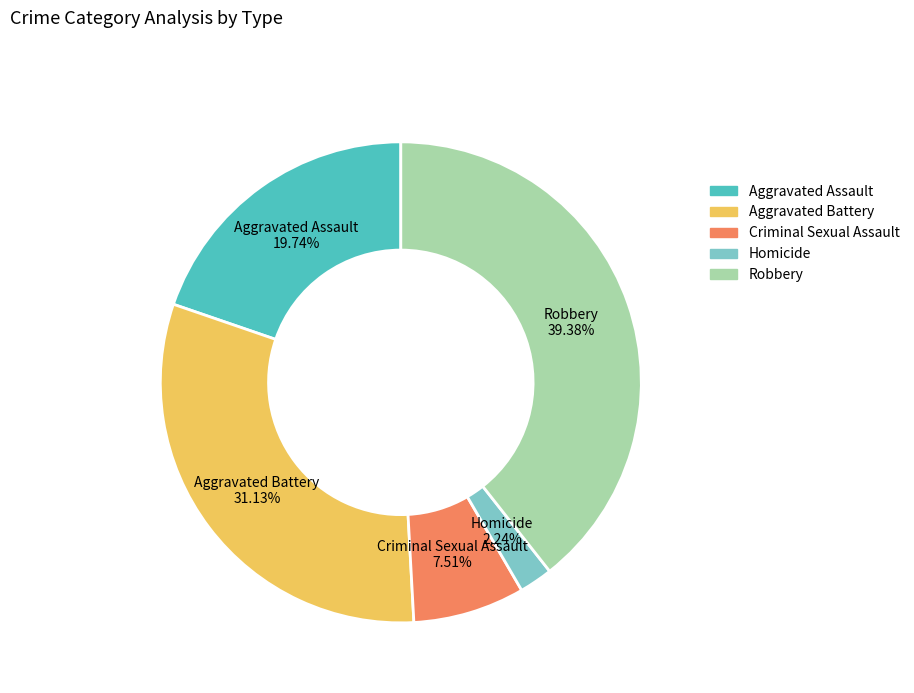

Does Criminal Sexual Assault account for over 50% of the chart?

No